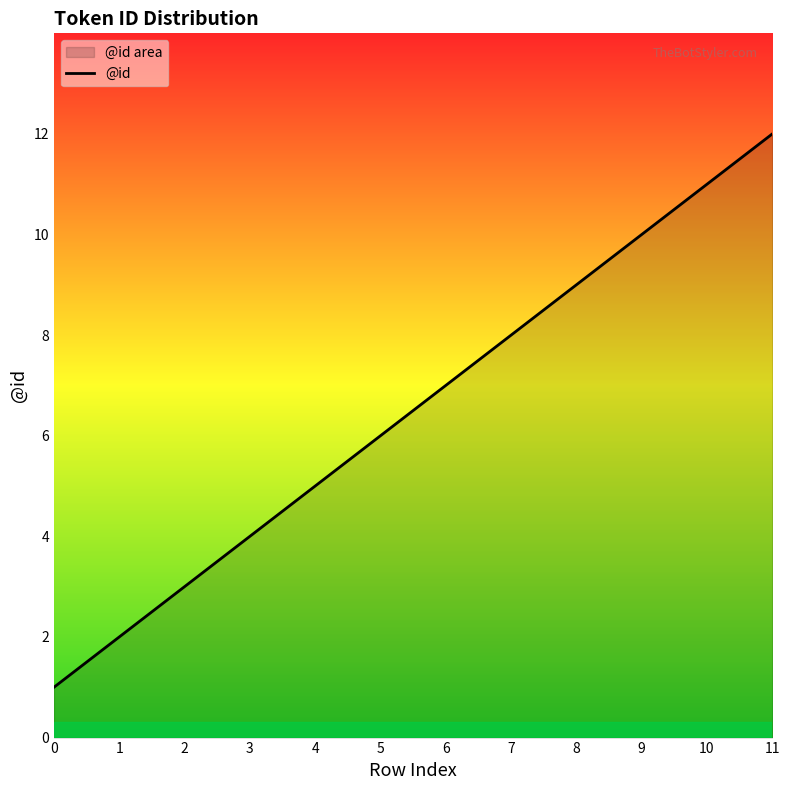

How many lines are shown in the chart?

1